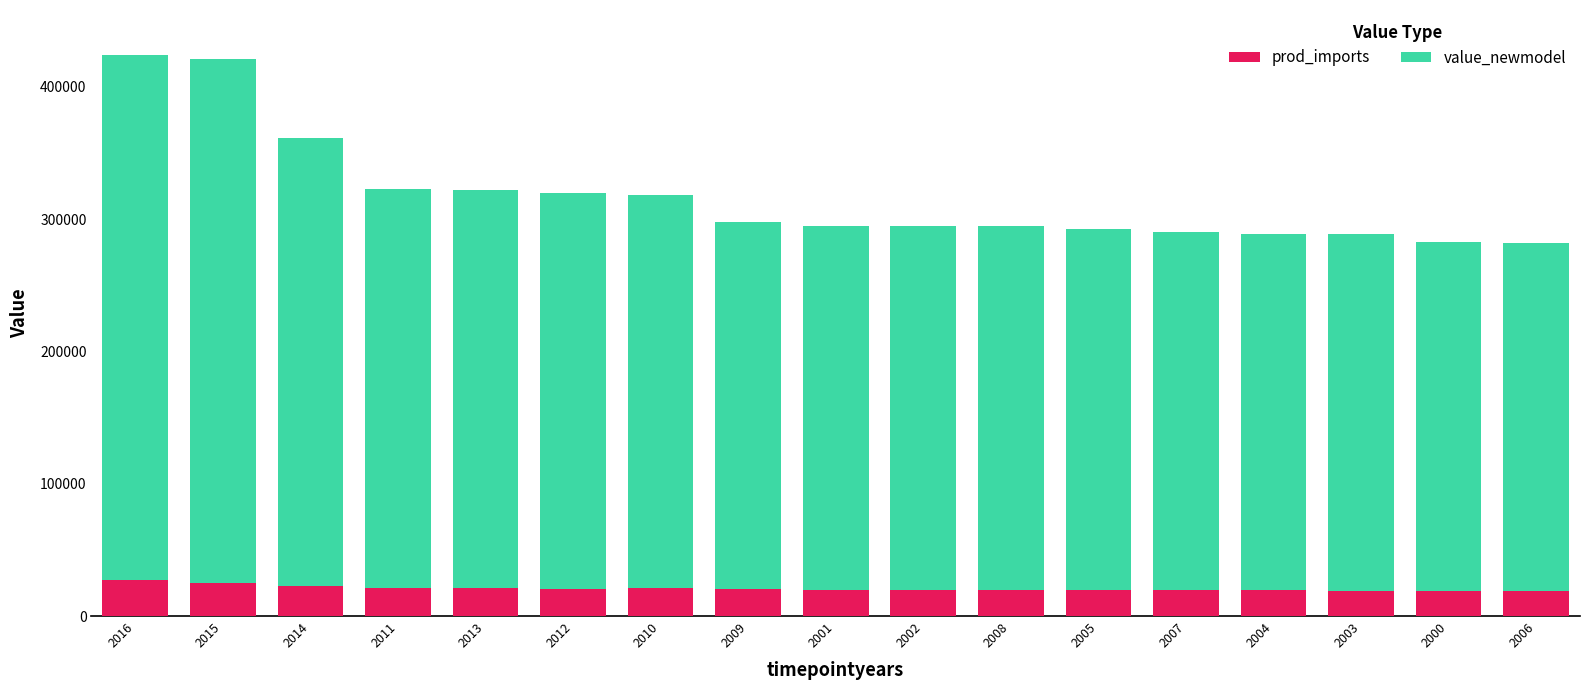

The value of value_newmodel at 2013 is 21272.9. True or false?

True